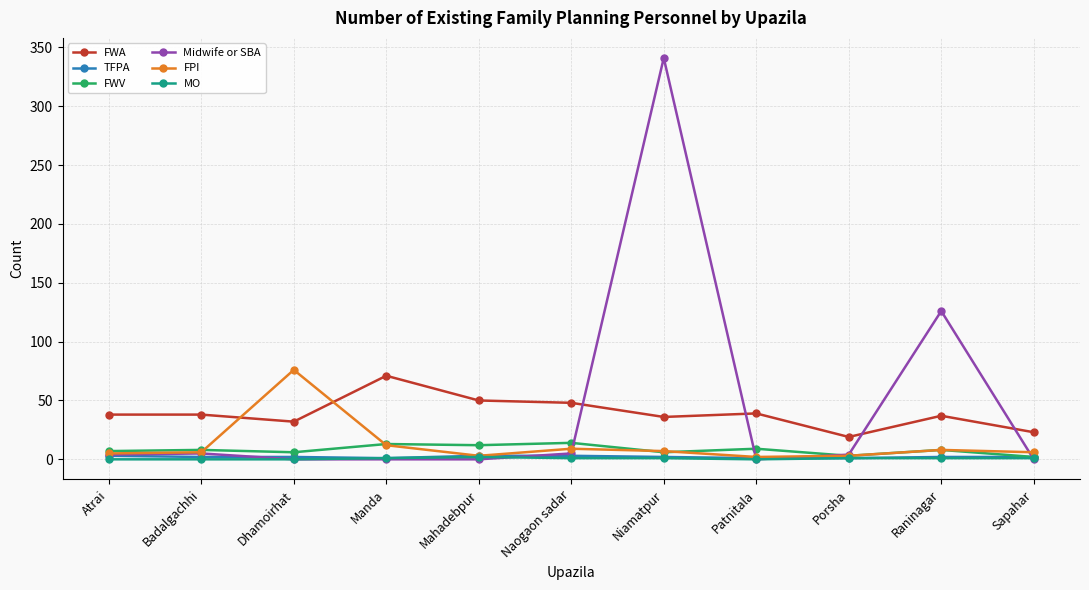

Count the number of data series in this chart.

6